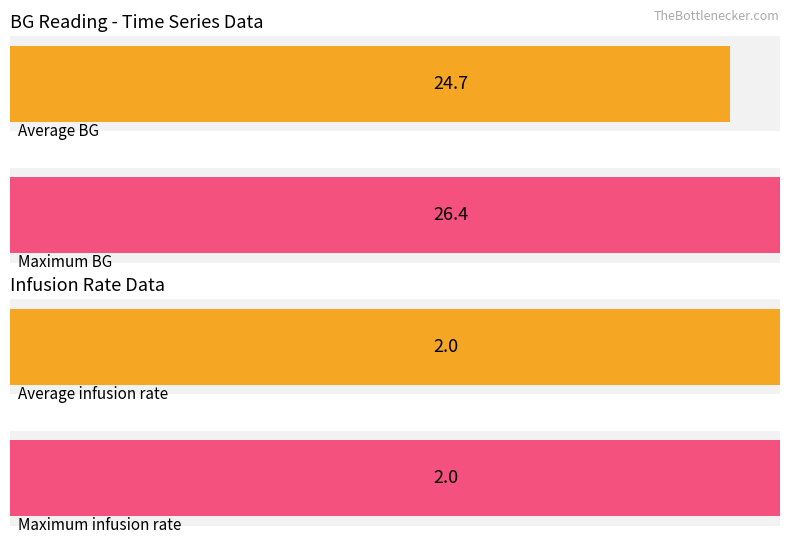

Is it true that Average utilization equals 14.6 at 60?

False